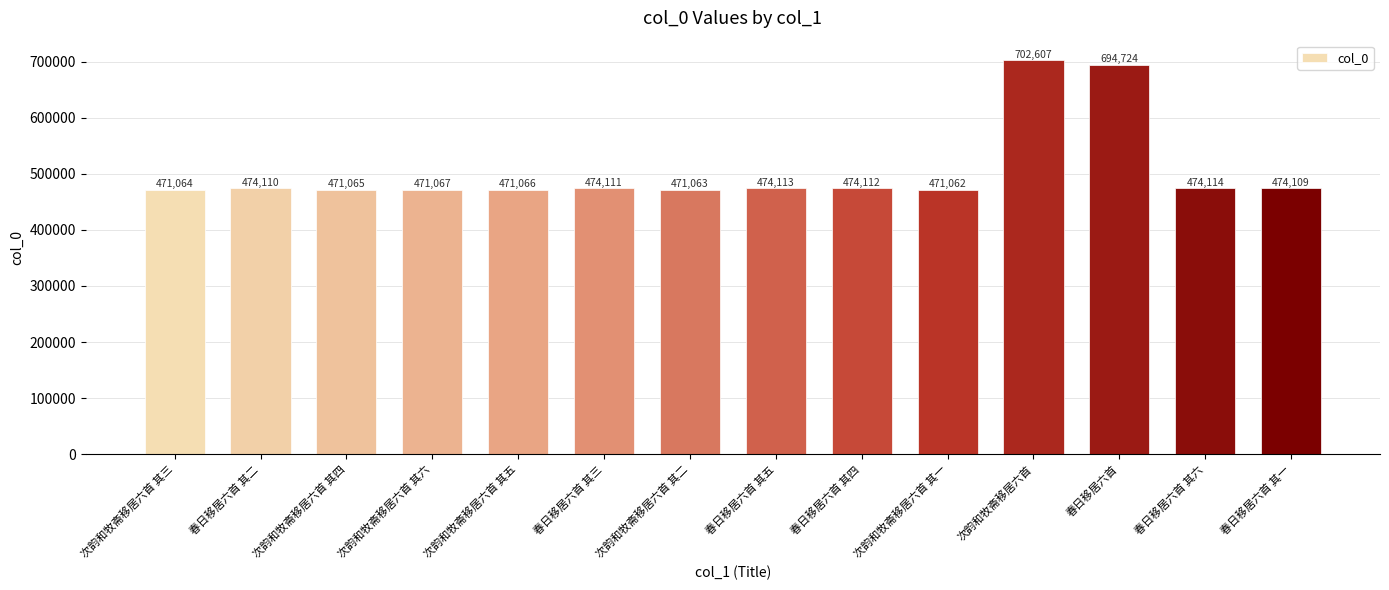

At which category does the chart reach its peak across all series?

次韵和牧斋移居六首